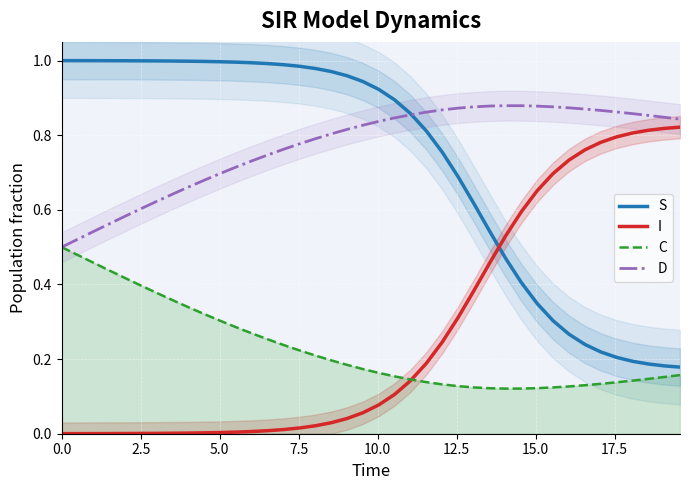

True or false: C and S intersect in this chart.

False